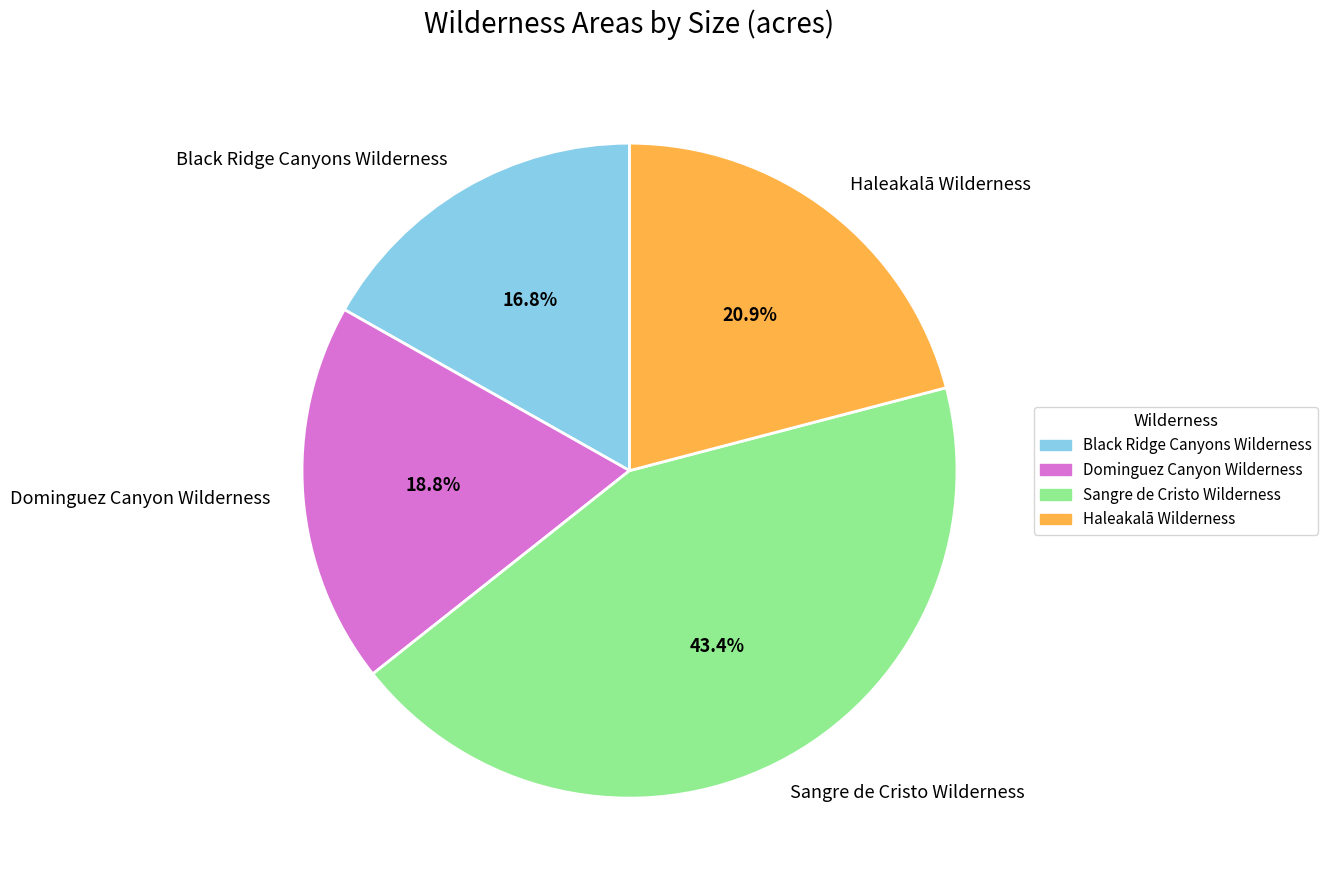

Is the sum of Haleakalā Wilderness and Dominguez Canyon Wilderness greater than half?

No